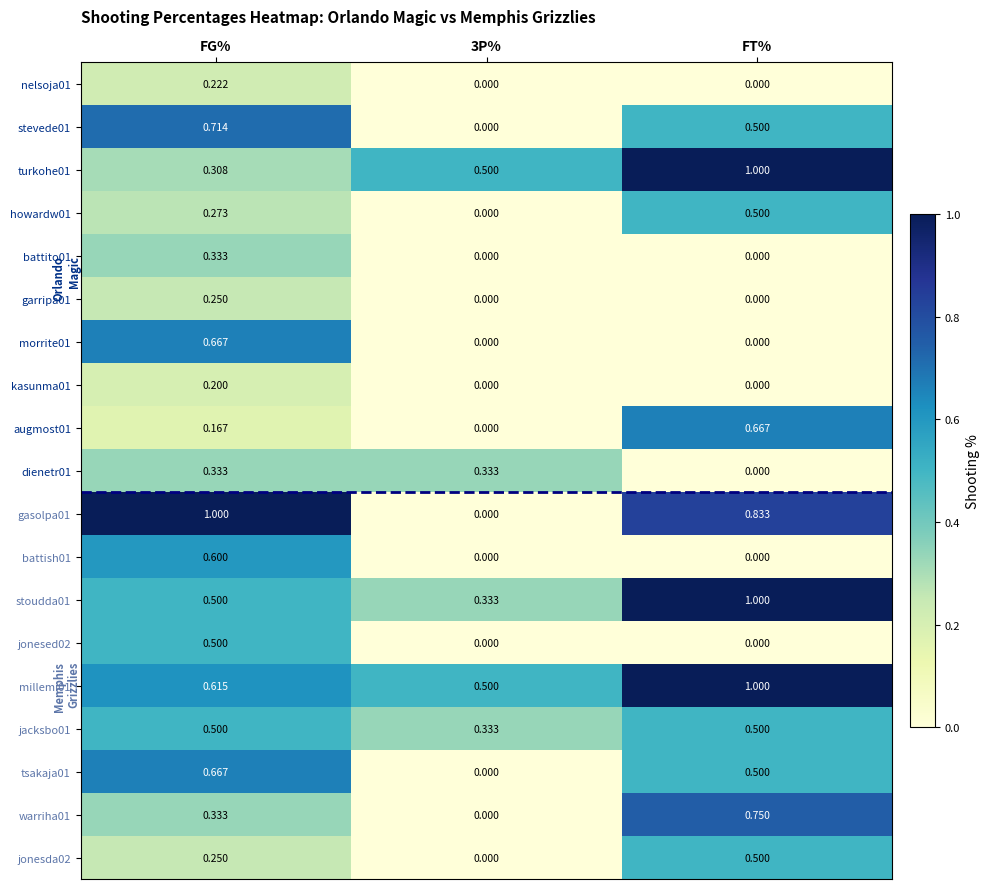

Is the value of nelsoja01 at FG% greater than the value of turkohe01 at 3P%?

No